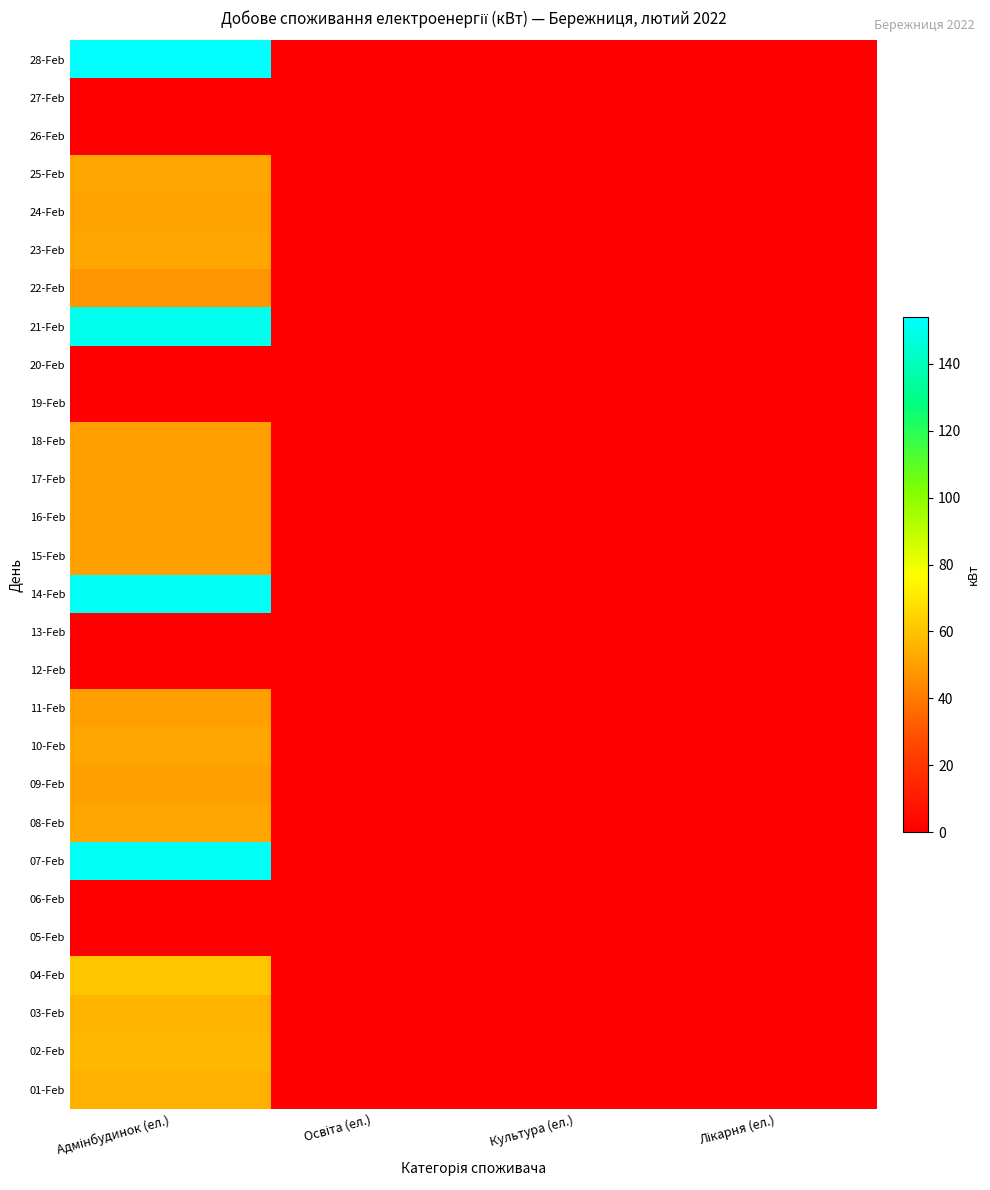

Rank the series by their maximum value, from highest to lowest.

28-Feb, 07-Feb, 14-Feb, 21-Feb, 04-Feb, 02-Feb, 03-Feb, 01-Feb, 08-Feb, 10-Feb, 23-Feb, 25-Feb, 24-Feb, 09-Feb, 11-Feb, 15-Feb, 16-Feb, 17-Feb, 18-Feb, 22-Feb, 05-Feb, 06-Feb, 12-Feb, 13-Feb, 19-Feb, 20-Feb, 26-Feb, 27-Feb